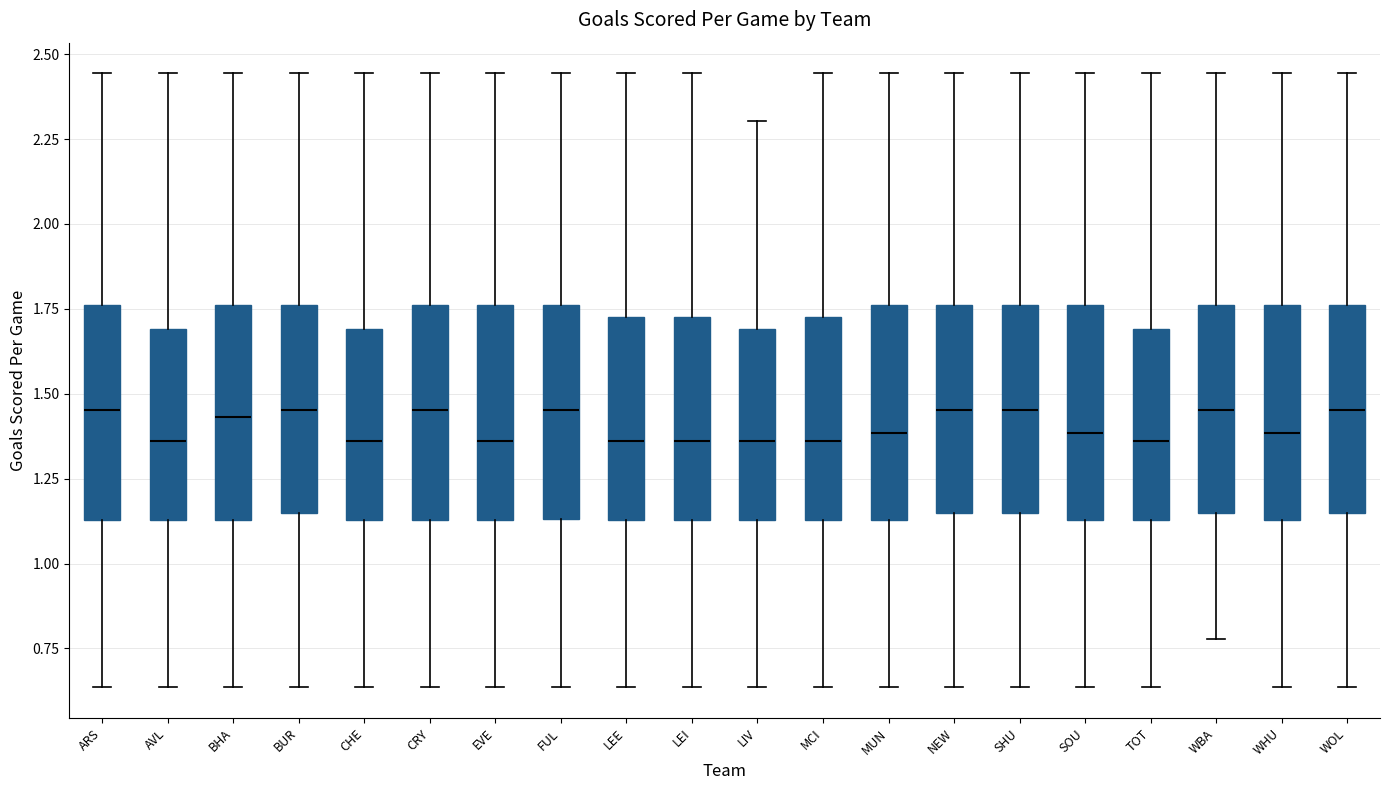

Reading left to right, transcribe this box plot: for each box, give where its median line is, the range the box spans, and where its two whiskers end, as read against the y-axis. The values are not printed on the chart, so give them approximately, as read against the axis.

ARS: median 1.45, box 1.15 to 1.75, whiskers 0.65 to 2.45
AVL: median 1.35, box 1.15 to 1.70, whiskers 0.65 to 2.45
BHA: median 1.45, box 1.15 to 1.75, whiskers 0.65 to 2.45
BUR: median 1.45, box 1.15 to 1.75, whiskers 0.65 to 2.45
CHE: median 1.35, box 1.15 to 1.70, whiskers 0.65 to 2.45
CRY: median 1.45, box 1.15 to 1.75, whiskers 0.65 to 2.45
EVE: median 1.35, box 1.15 to 1.75, whiskers 0.65 to 2.45
FUL: median 1.45, box 1.15 to 1.75, whiskers 0.65 to 2.45
LEE: median 1.35, box 1.15 to 1.75, whiskers 0.65 to 2.45
LEI: median 1.35, box 1.15 to 1.75, whiskers 0.65 to 2.45
LIV: median 1.35, box 1.15 to 1.70, whiskers 0.65 to 2.30
MCI: median 1.35, box 1.15 to 1.75, whiskers 0.65 to 2.45
MUN: median 1.40, box 1.15 to 1.75, whiskers 0.65 to 2.45
NEW: median 1.45, box 1.15 to 1.75, whiskers 0.65 to 2.45
SHU: median 1.45, box 1.15 to 1.75, whiskers 0.65 to 2.45
SOU: median 1.40, box 1.15 to 1.75, whiskers 0.65 to 2.45
TOT: median 1.35, box 1.15 to 1.70, whiskers 0.65 to 2.45
WBA: median 1.45, box 1.15 to 1.75, whiskers 0.80 to 2.45
WHU: median 1.40, box 1.15 to 1.75, whiskers 0.65 to 2.45
WOL: median 1.45, box 1.15 to 1.75, whiskers 0.65 to 2.45